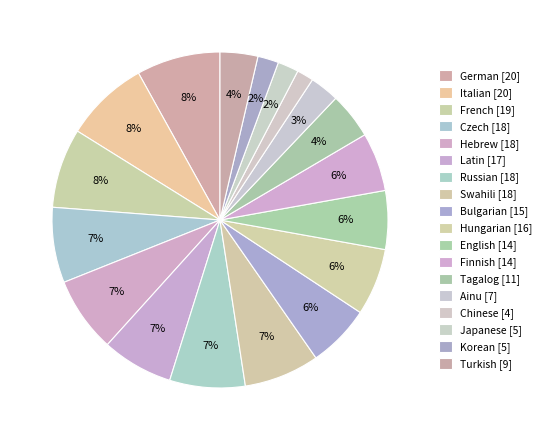

How many slices are in this pie chart?

18